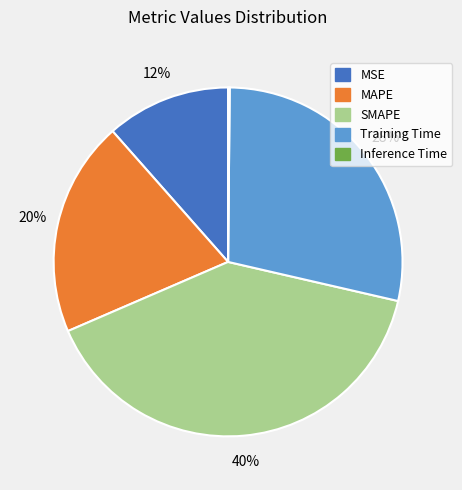

Approximately how many times larger is the value at MSE compared to Training Time?

0.4